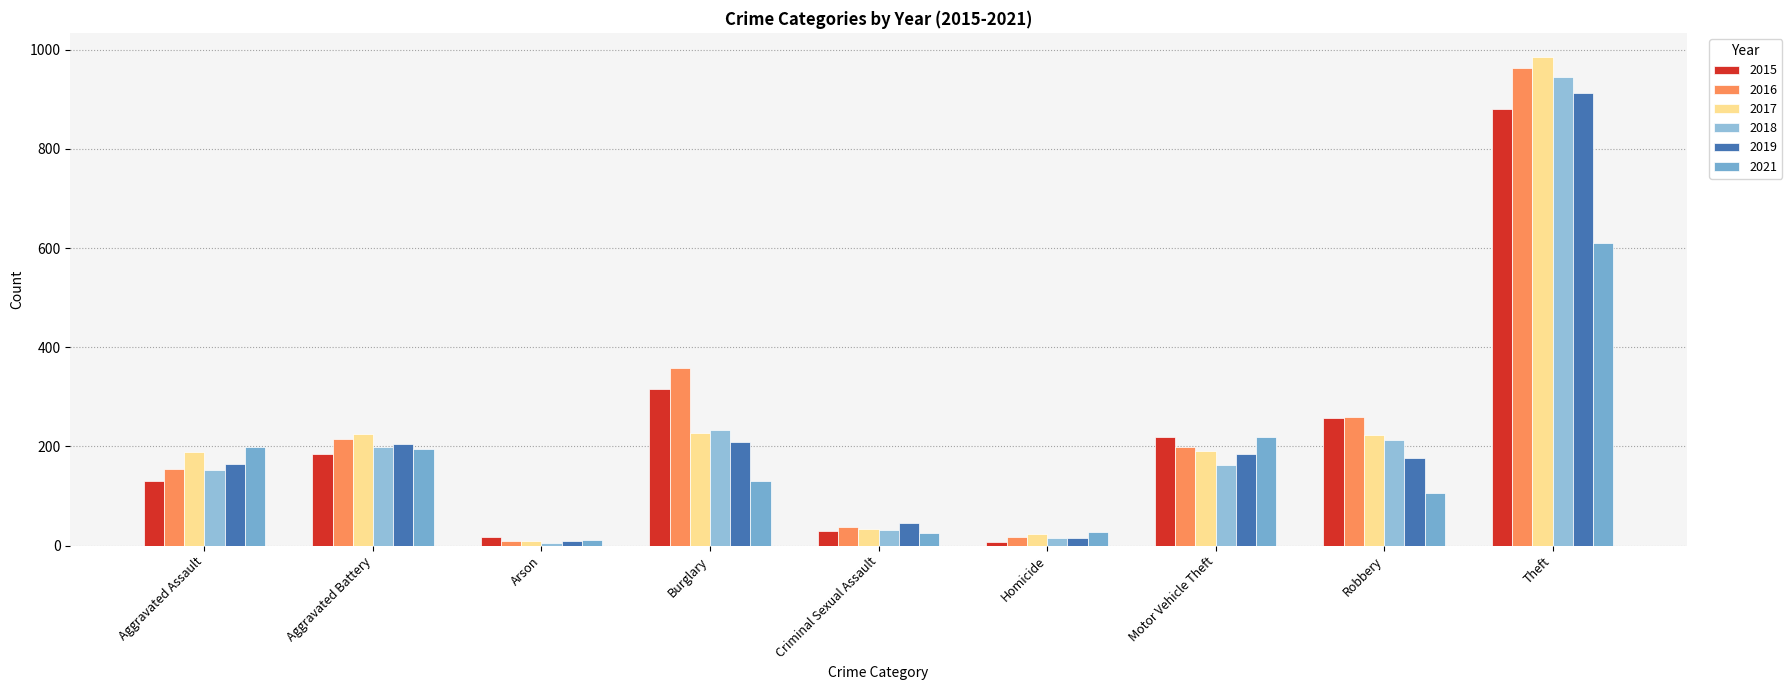

The value of 2021 at Burglary is 40. True or false?

False